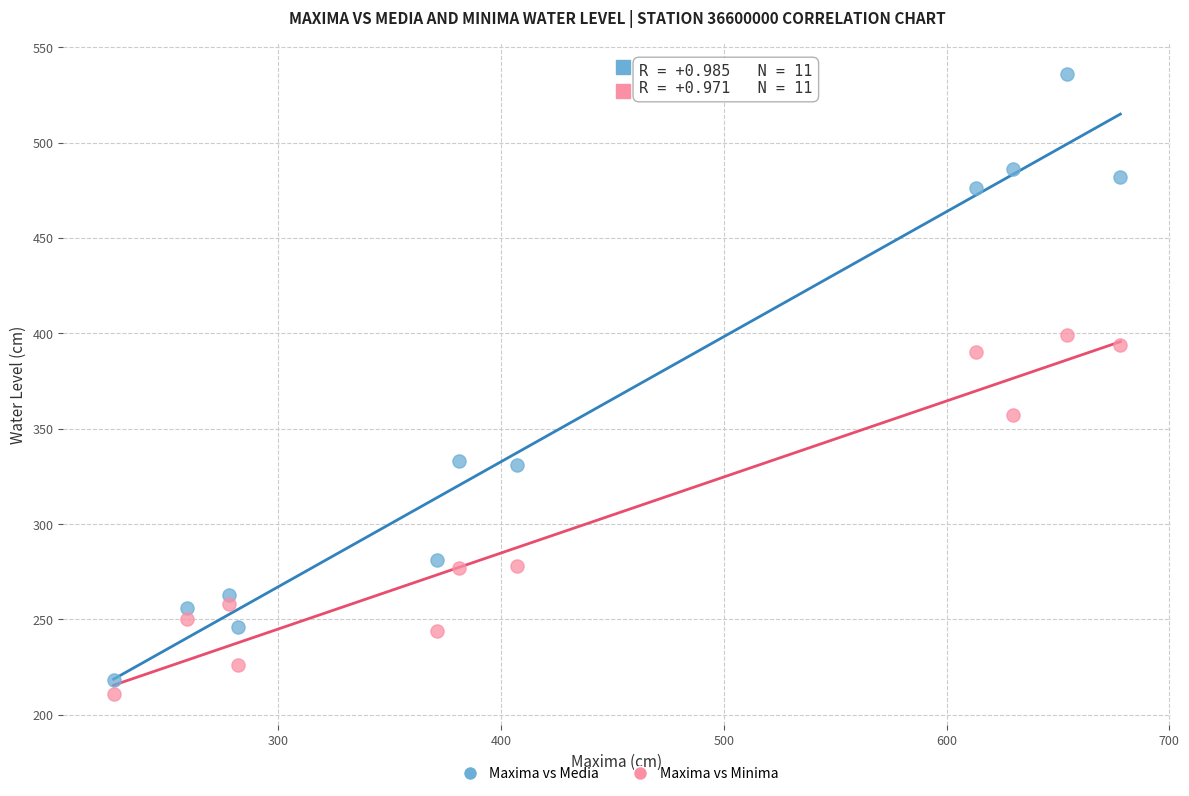

Across all data points, what is the range of X values (max minus min)?

452